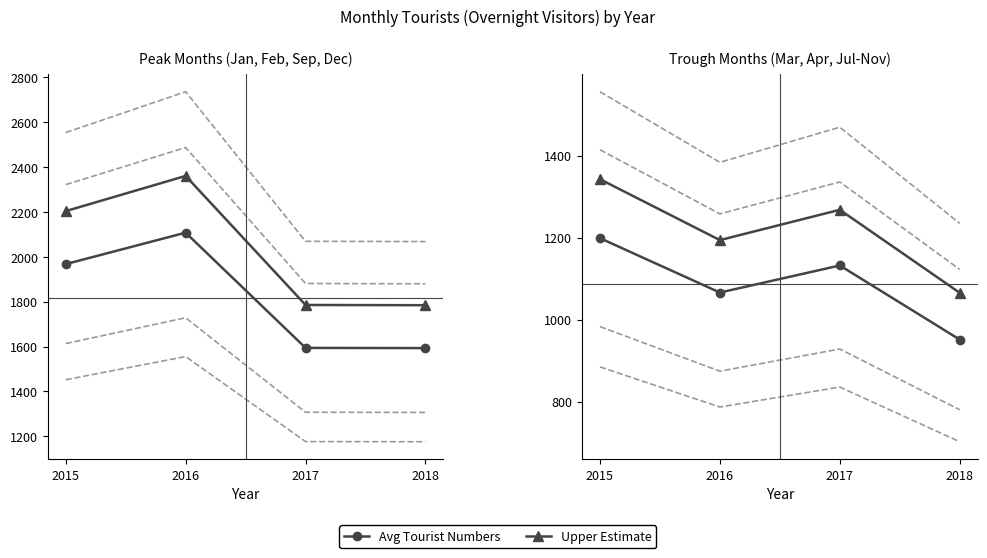

What is the value of the Upper CI point at the 2nd from the left?

1258.0